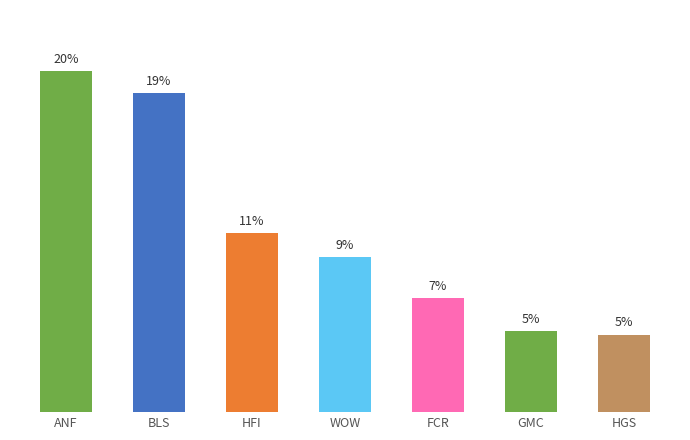

What is the label of the 2nd bar from the right?

GMC